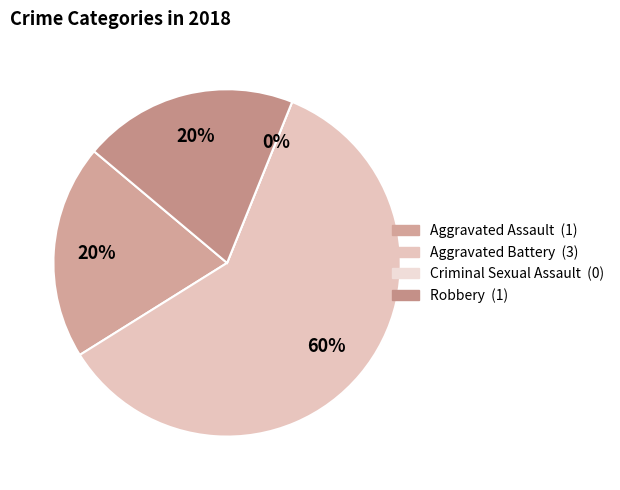

How many segments does this pie chart have?

4